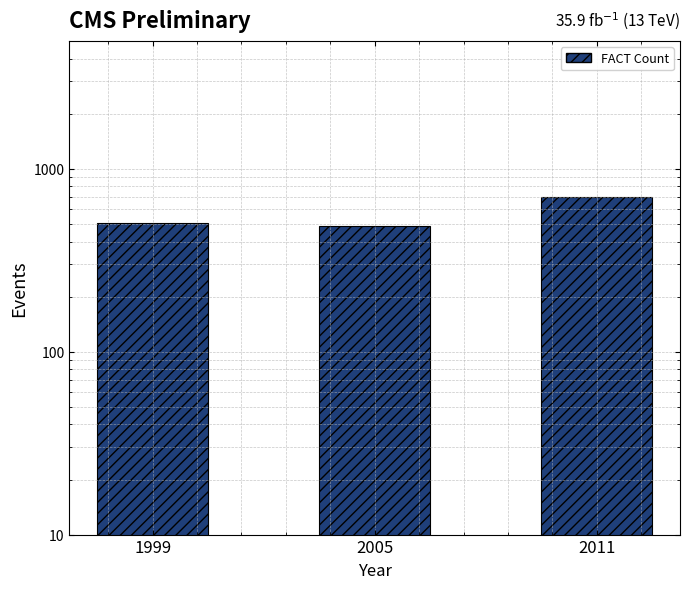

What is the difference between the values at 2011 and 1999?

195